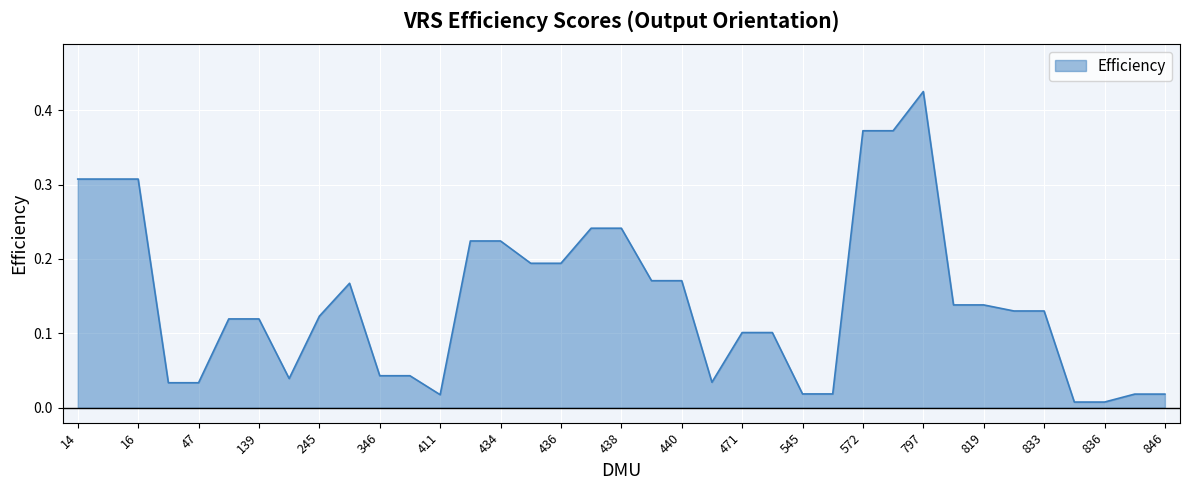

Does the chart have visible grid lines?

Yes